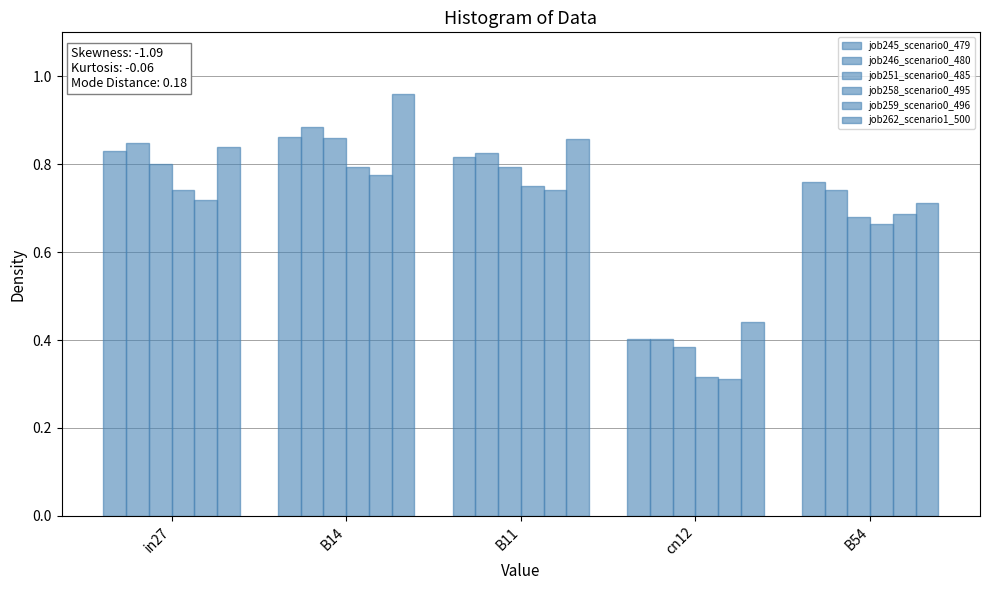

How many groups of bars are there?

5